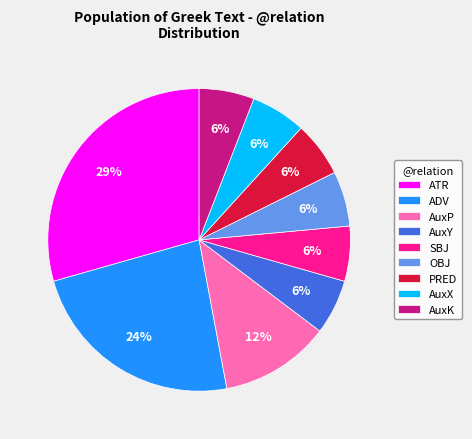

Count the number of slices in the pie.

9